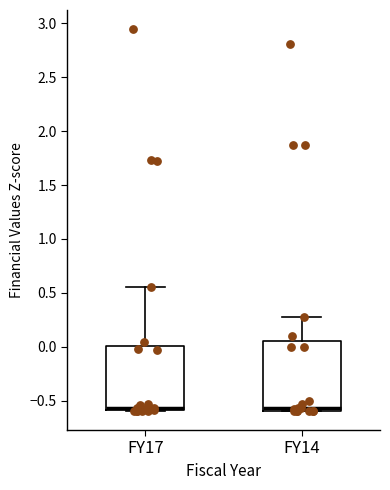

Reading left to right, read every box against the y-axis: the position of its median line, the range the box covers, and the ends of its whiskers. The values are not printed on the chart, so give them approximately, as read against the axis.

FY17: median -0.55, box -0.60 to 0.00, whiskers -0.60 to 0.55
FY14: median -0.55, box -0.60 to 0.05, whiskers -0.60 to 0.25